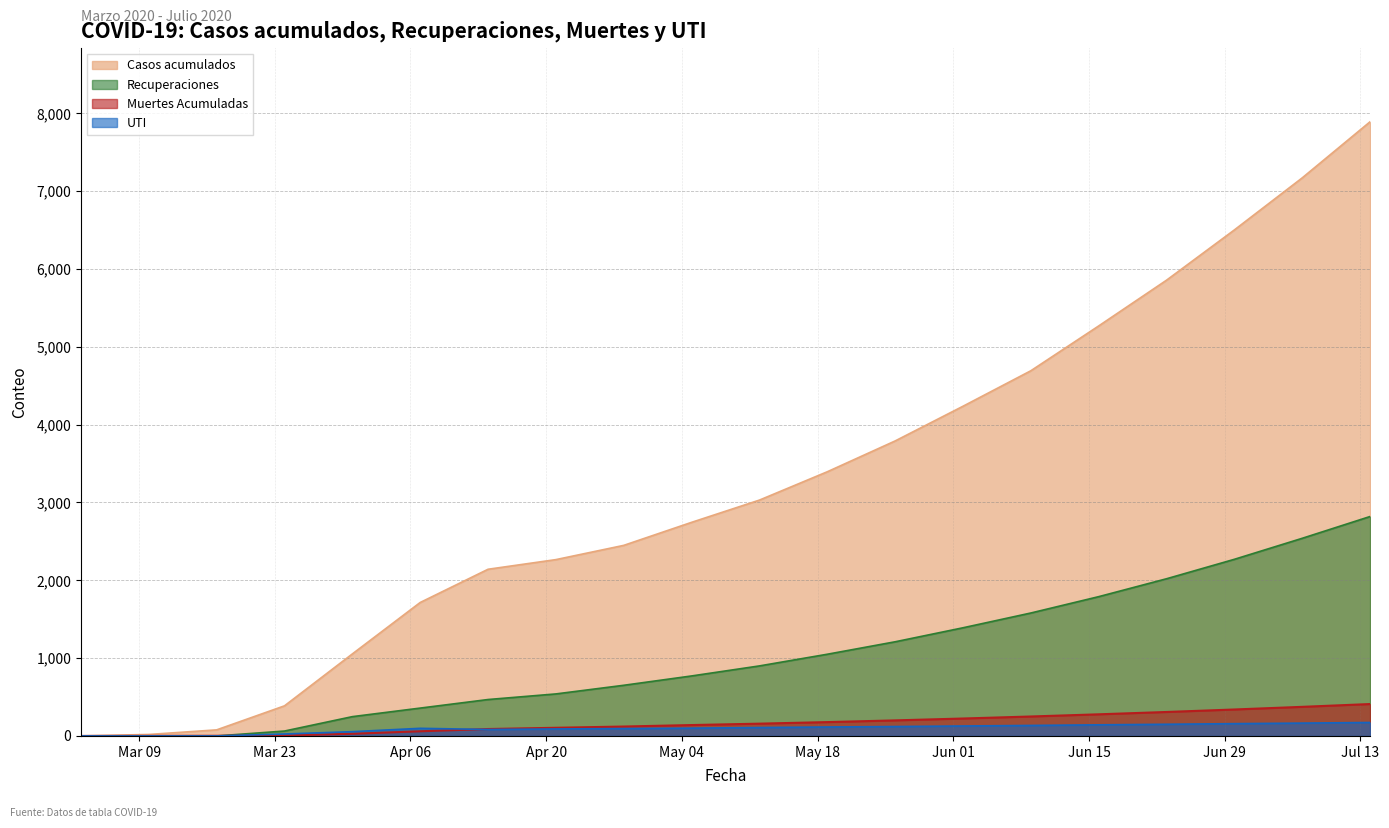

Which label corresponds to the largest value in the chart?

2020-07-14